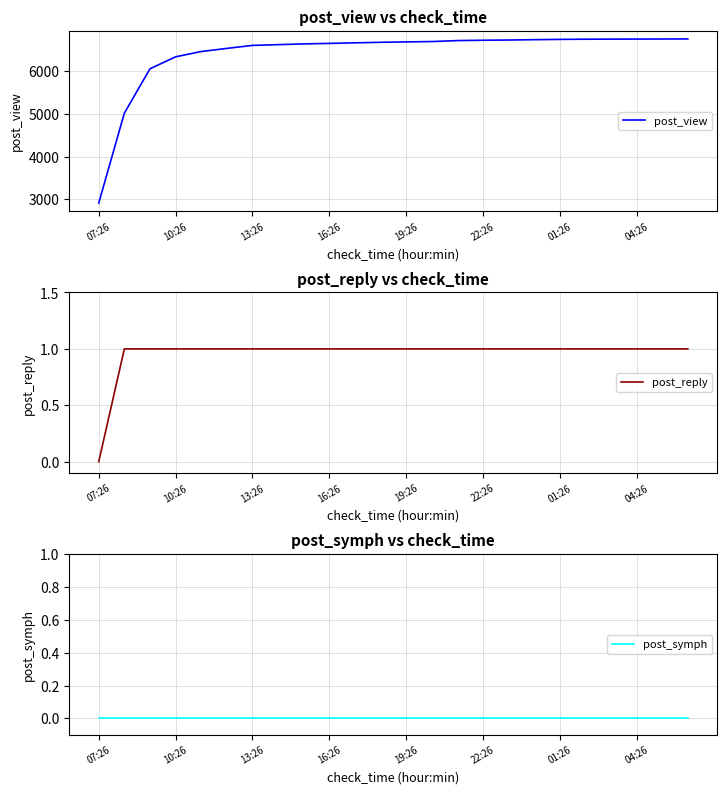

Count the number of data series in this chart.

3